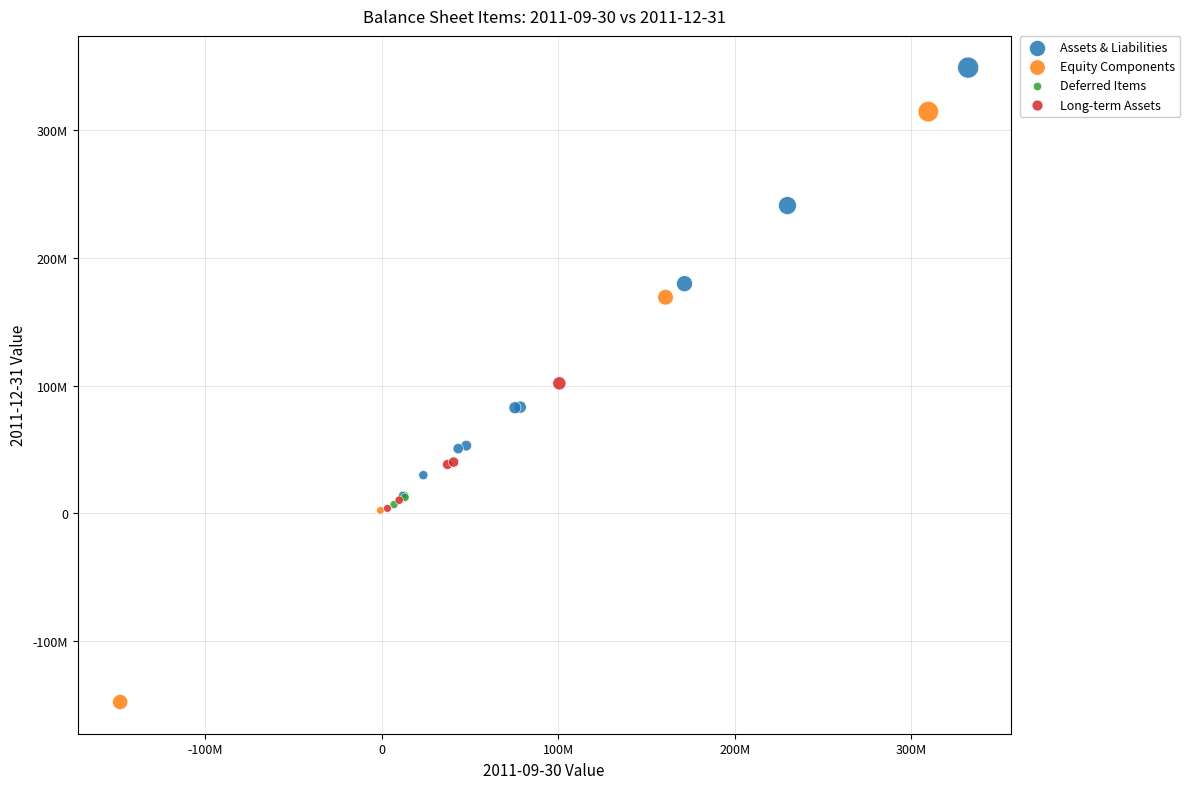

Which series reaches the maximum Y coordinate?

Assets & Liabilities